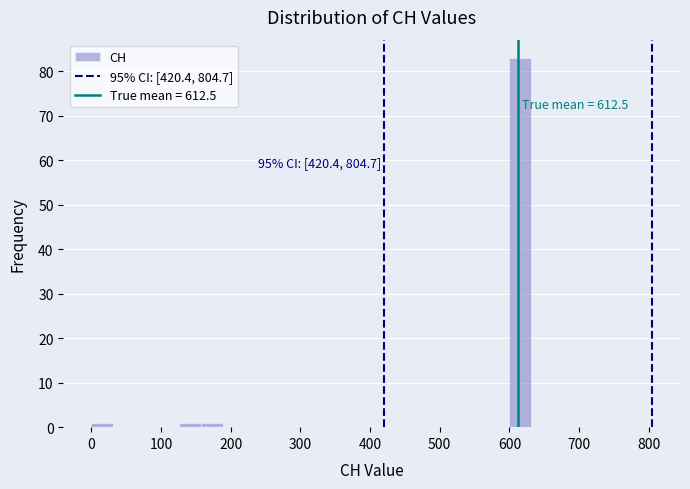

Around what value on the x-axis is the tallest bar? Give the approximate position of its centre, as read against the axis.

620